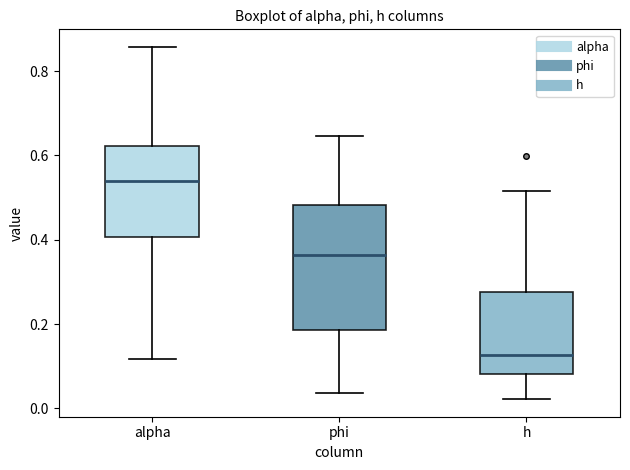

Which box is the tallest, from its lower edge to its upper edge?

phi